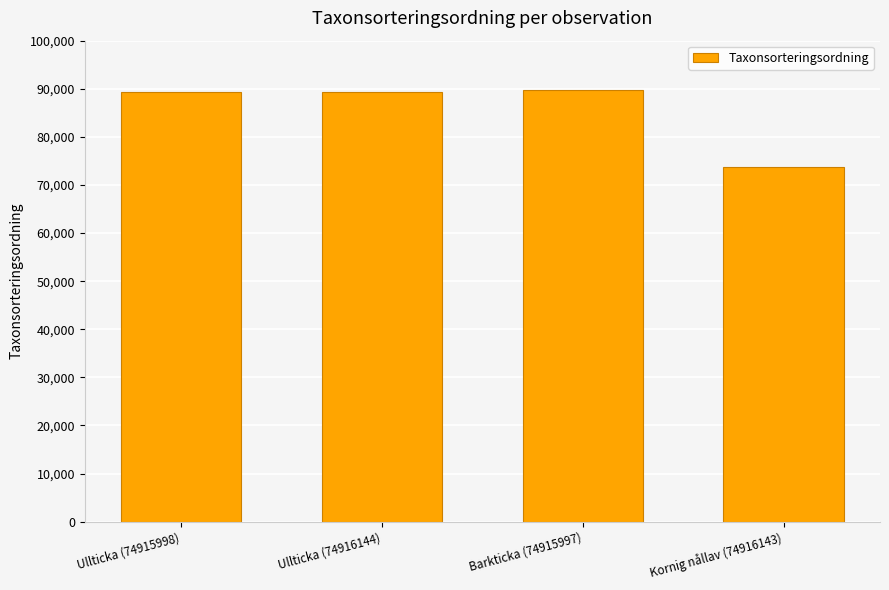

Reading left to right, what are all the values shown in this chart?

89392	89392	89794	73680